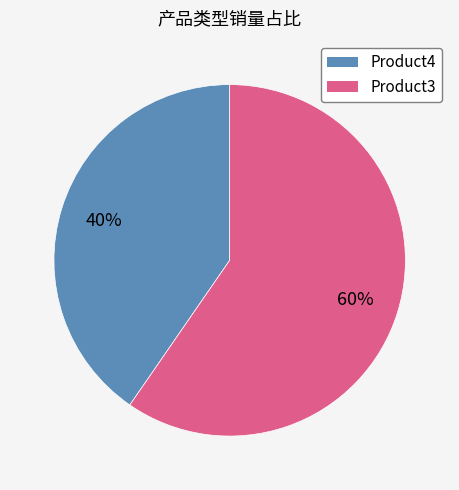

Which slice represents more than half of the pie?

Product3